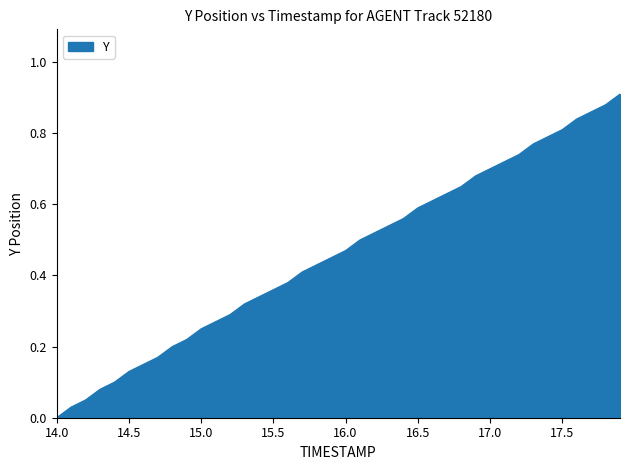

How many values are above zero?

39